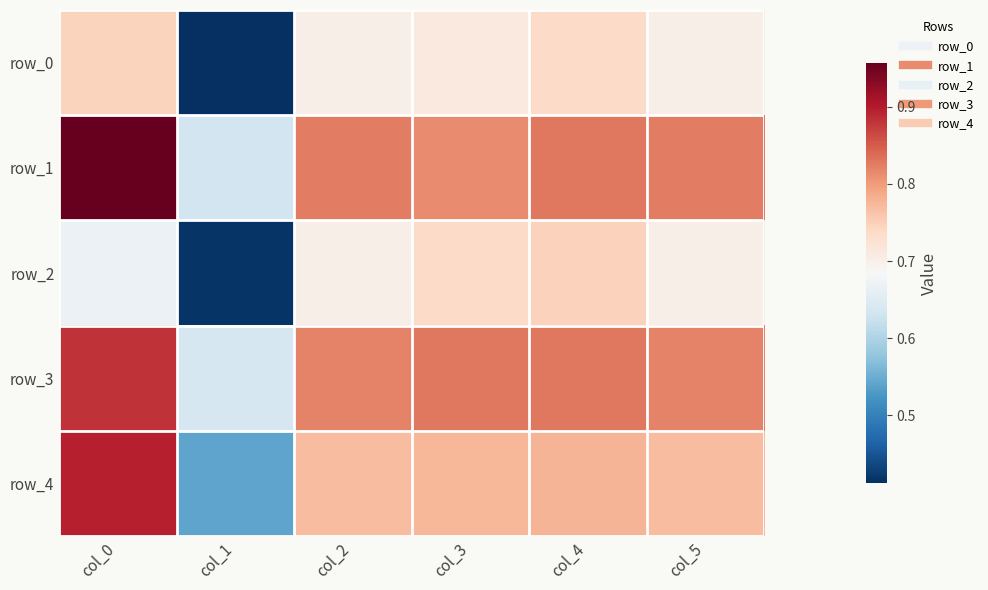

Reading left to right, extract all data points from this chart.

row_0: 0.7	0.4	0.7	0.7	0.7	0.7
row_1: 1.0	0.6	0.8	0.8	0.8	0.8
row_2: 0.7	0.4	0.7	0.7	0.7	0.7
row_3: 0.9	0.6	0.8	0.8	0.8	0.8
row_4: 0.9	0.5	0.8	0.8	0.8	0.8